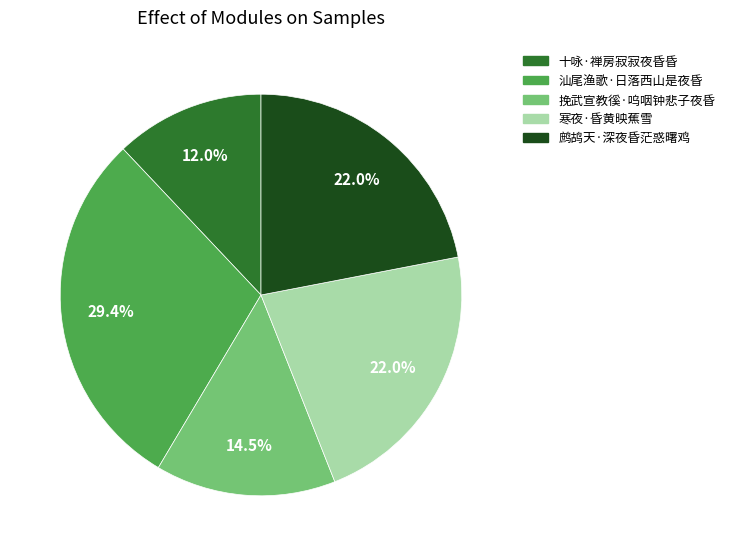

Is 鹧鸪天·深夜昏茫惑曙鸡 the majority of the pie?

No